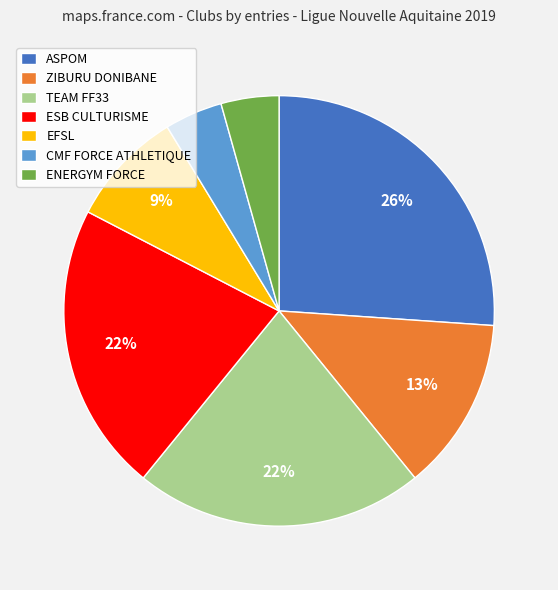

Is there any slice that represents more than half of the pie?

No